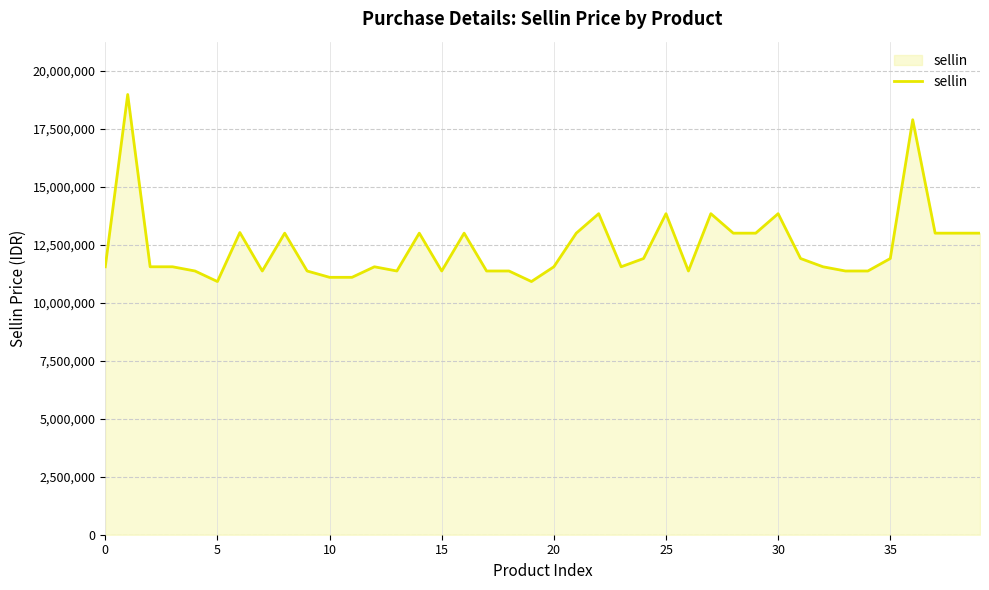

What is the maximum value shown in the chart?

18978084